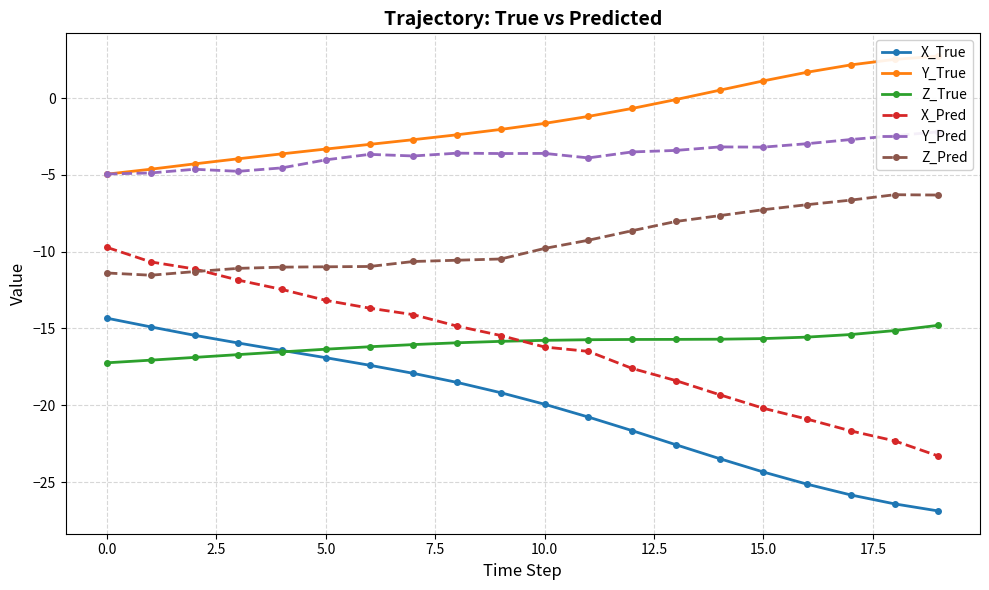

Reading left to right, what are all the values shown in this chart?

X_True: -14.3	-14.9	-15.4	-15.9	-16.4	-16.9	-17.4	-17.9	-18.5	-19.2	-19.9	-20.8	-21.6	-22.6	-23.5	-24.3	-25.1	-25.8	-26.4	-26.9
Y_True: -5.0	-4.6	-4.3	-4.0	-3.6	-3.3	-3.0	-2.7	-2.4	-2.0	-1.7	-1.2	-0.7	-0.1	0.5	1.1	1.7	2.2	2.5	2.7
Z_True: -17.2	-17.1	-16.9	-16.7	-16.5	-16.3	-16.2	-16.0	-15.9	-15.8	-15.8	-15.7	-15.7	-15.7	-15.7	-15.7	-15.6	-15.4	-15.1	-14.8
X_Pred: -9.7	-10.7	-11.1	-11.9	-12.5	-13.2	-13.7	-14.1	-14.8	-15.5	-16.2	-16.5	-17.6	-18.4	-19.3	-20.2	-20.9	-21.7	-22.3	-23.3
Y_Pred: -4.9	-4.9	-4.6	-4.8	-4.5	-4.0	-3.7	-3.8	-3.6	-3.6	-3.6	-3.9	-3.5	-3.4	-3.2	-3.2	-3.0	-2.7	-2.4	-2.2
Z_Pred: -11.4	-11.5	-11.3	-11.1	-11.0	-11.0	-11.0	-10.6	-10.6	-10.5	-9.8	-9.3	-8.6	-8.0	-7.7	-7.3	-6.9	-6.6	-6.3	-6.3